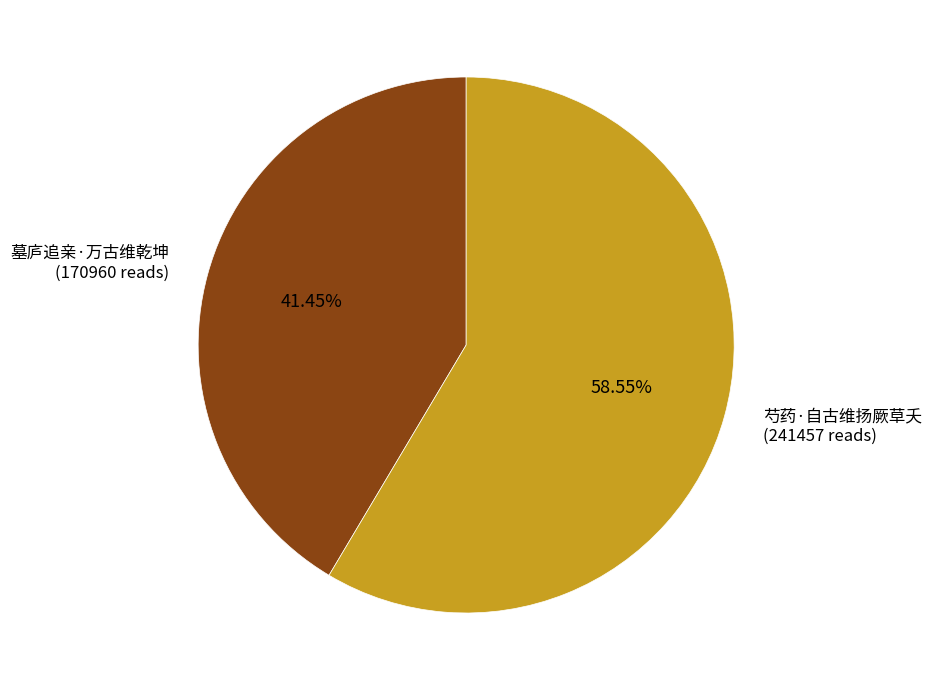

What is the total percentage of 芍药·自古维扬厥草夭 and 墓庐追亲·万古维乾坤?

100.0%